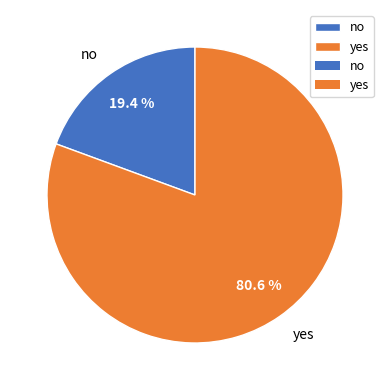

What is the ratio of the value at no to the value at yes?

0.2